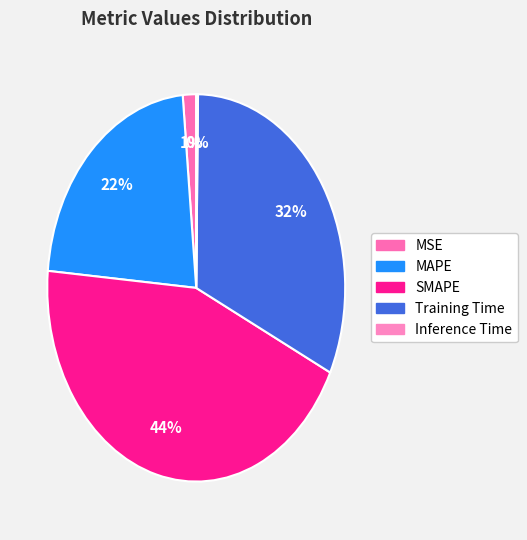

To the nearest percent, what is the difference between the largest and smallest slice percentages?

44%